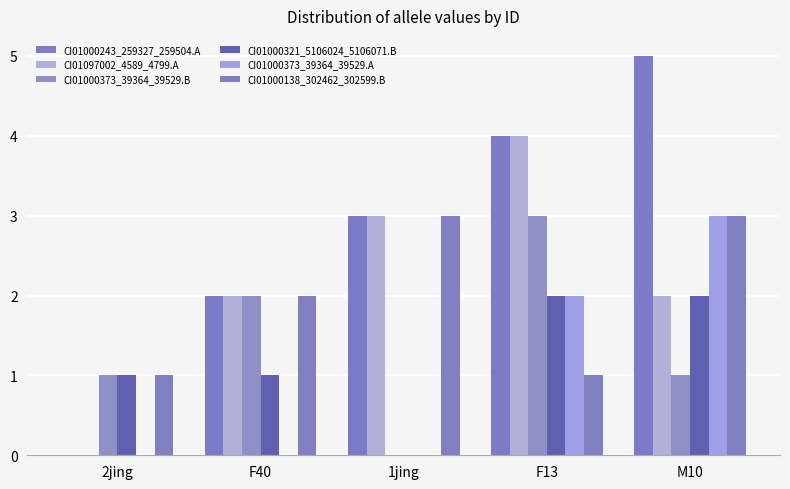

What is the approximate value of CI01000321_5106024_5106071.B at 2jing?

1